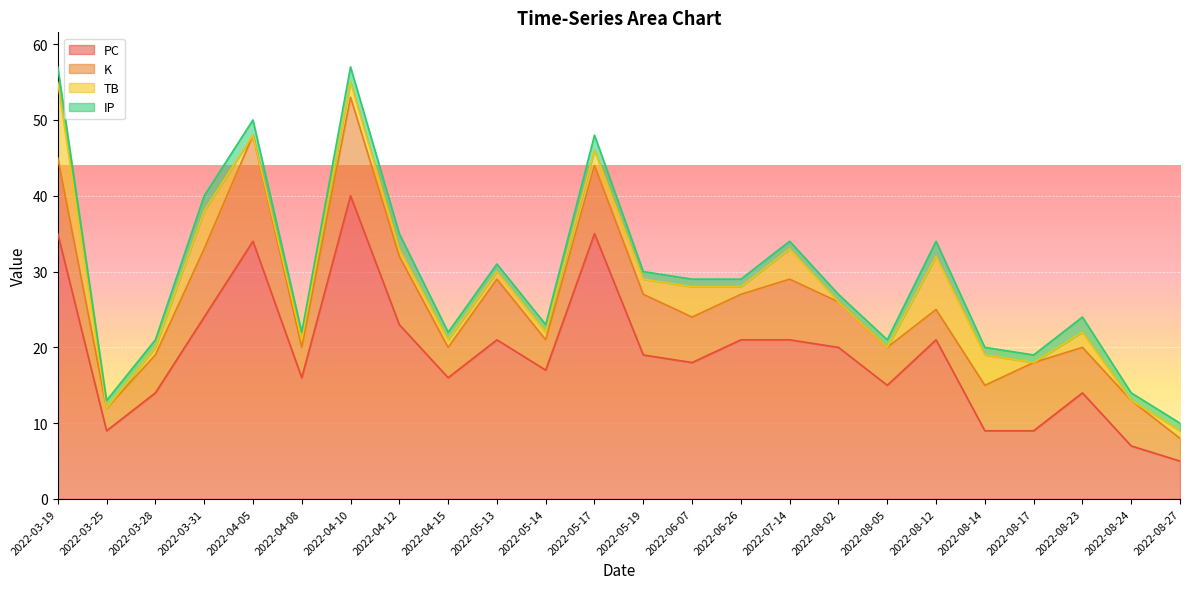

Is the value of K at 2022-08-24 greater than the value of TB at 2022-06-26?

Yes